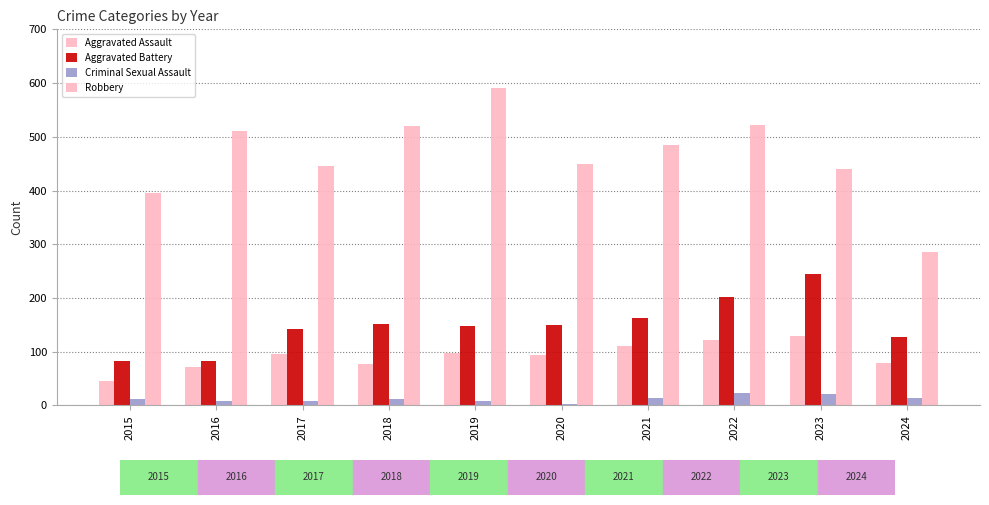

Reading left to right, transcribe all the data shown in this chart.

Aggravated Assault: 2015=46	2016=71	2017=95	2018=77	2019=98	2020=94	2021=110	2022=121	2023=130	2024=79
Aggravated Battery: 2015=82	2016=82	2017=142	2018=152	2019=148	2020=150	2021=163	2022=202	2023=244	2024=127
Criminal Sexual Assault: 2015=12	2016=8	2017=8	2018=11	2019=8	2020=3	2021=14	2022=24	2023=22	2024=13
Robbery: 2015=395	2016=510	2017=446	2018=520	2019=591	2020=450	2021=484	2022=521	2023=440	2024=285